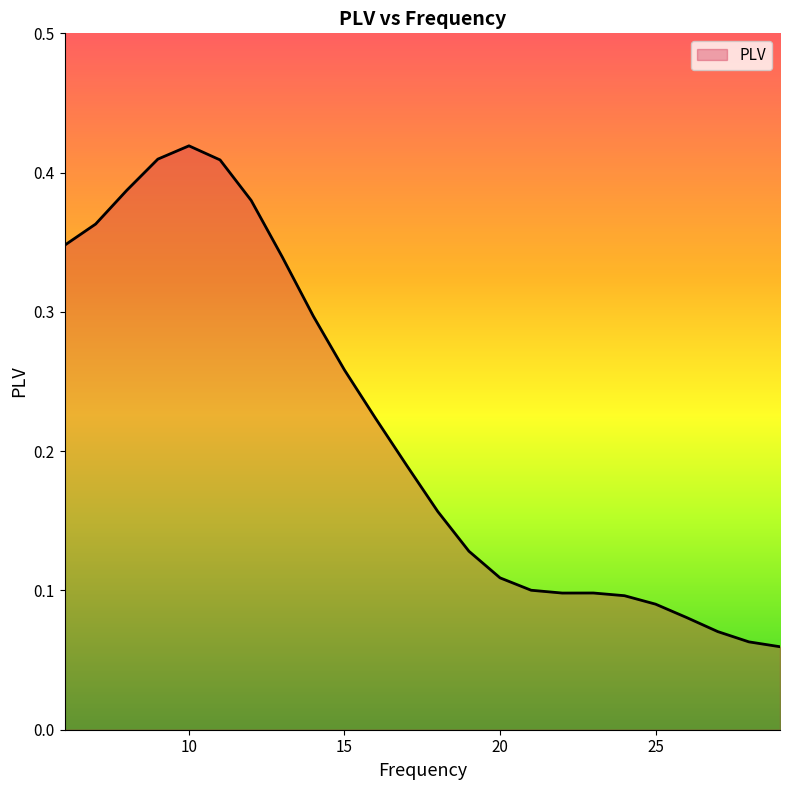

What is the difference between the maximum and second lowest values?

0.4